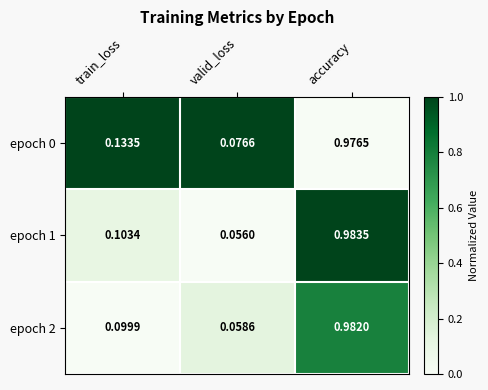

Between train_loss and valid_loss, which series saw the biggest shift?

epoch 0